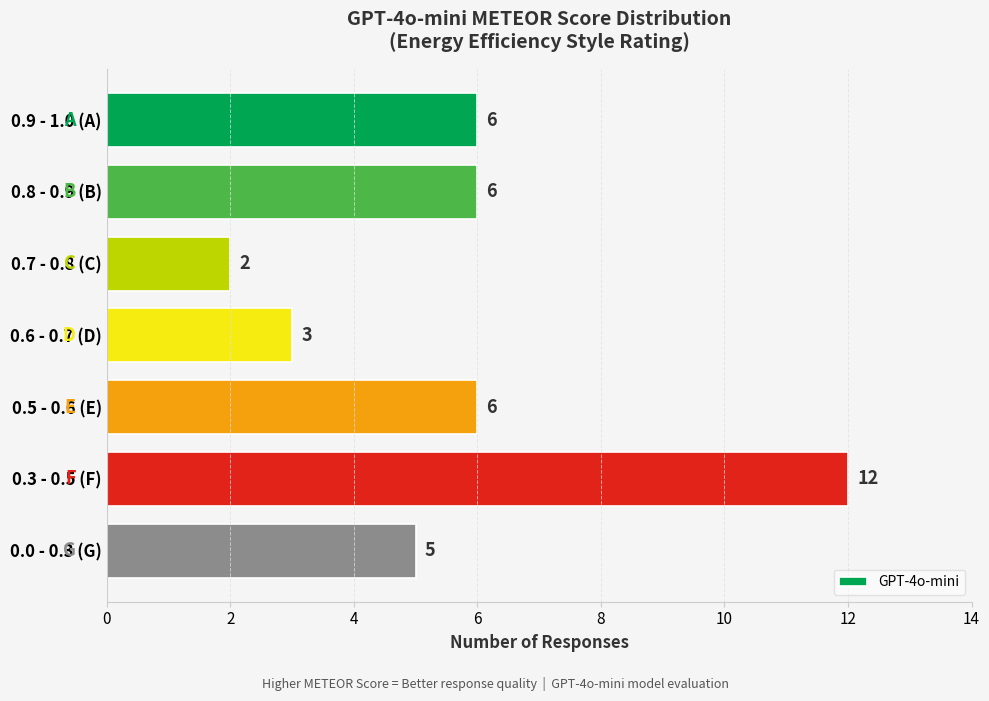

Between 0.9 - 1.0 (A) and 0.3 - 0.5 (F), which is larger?

0.3 - 0.5 (F)